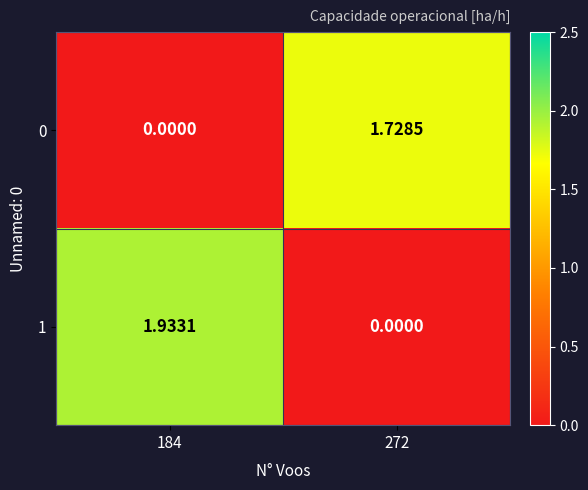

Is the value of 0 at 272 greater than the value of 1 at 184?

No